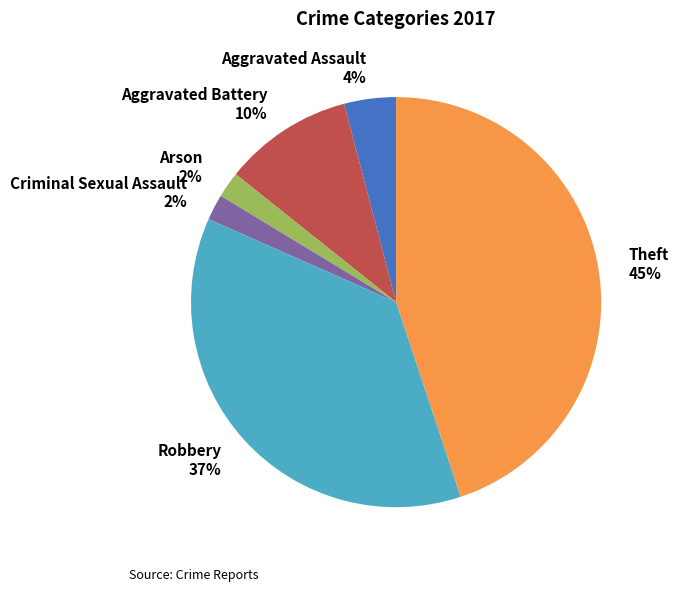

What is the largest slice in the pie chart?

Theft